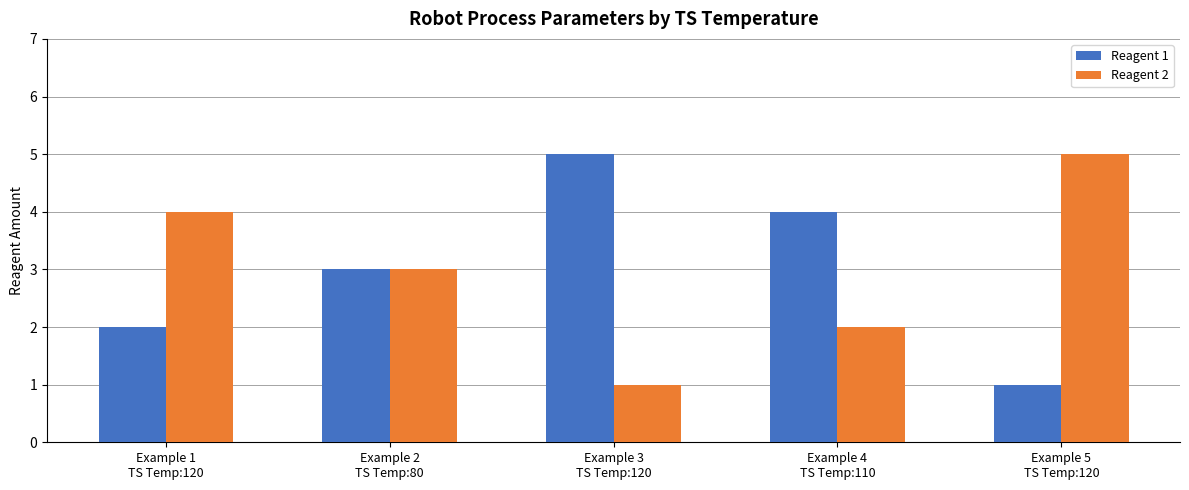

Reading right to left, what are all the values shown in this chart?

Reagent 1: 1	4	5	3	2
Reagent 2: 5	2	1	3	4